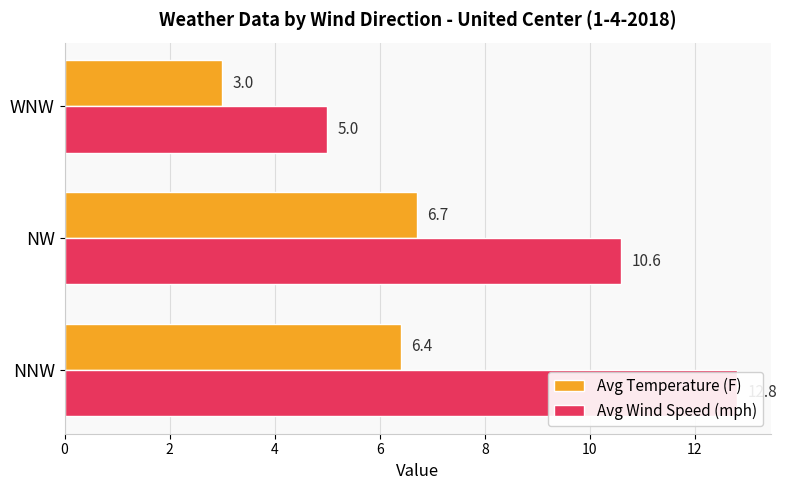

What is the value of the Avg Temperature (F) bar at the 1st from the left?

6.4